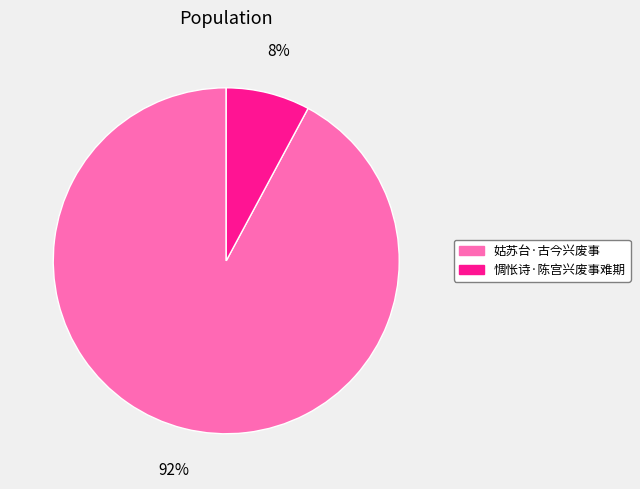

To the nearest percent, what percentage of the pie is 惆怅诗·陈宫兴废事难期?

8%